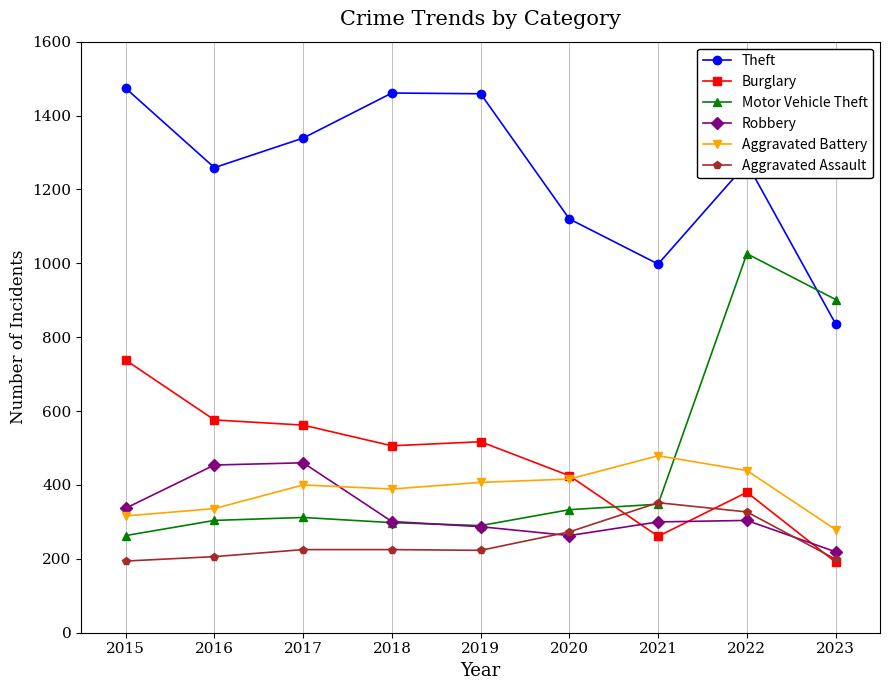

Count the number of categories in the chart.

9